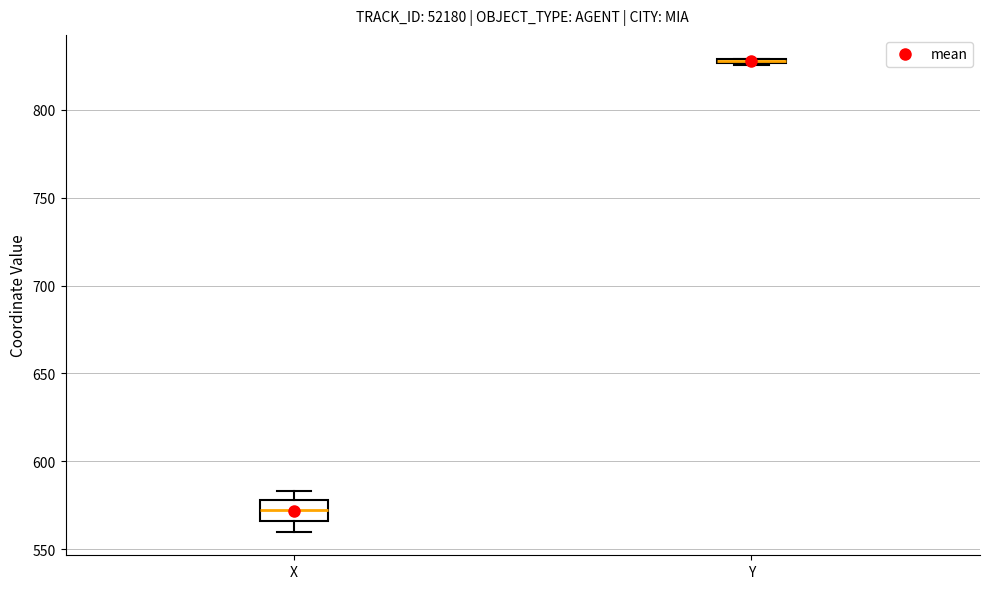

Where does the median line of the box for X sit on the y-axis? The values are not printed on the chart, so give them approximately, as read against the axis.

570